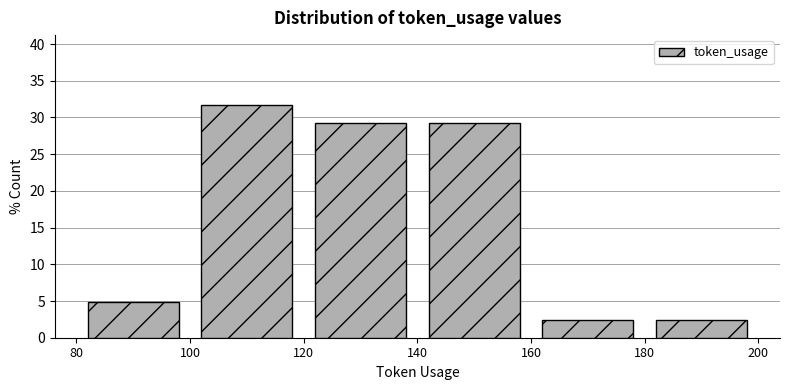

How tall is the bar that spans 80 to 100 on the x-axis? The values are not printed on the chart, so give them approximately, as read against the axis.

5.0